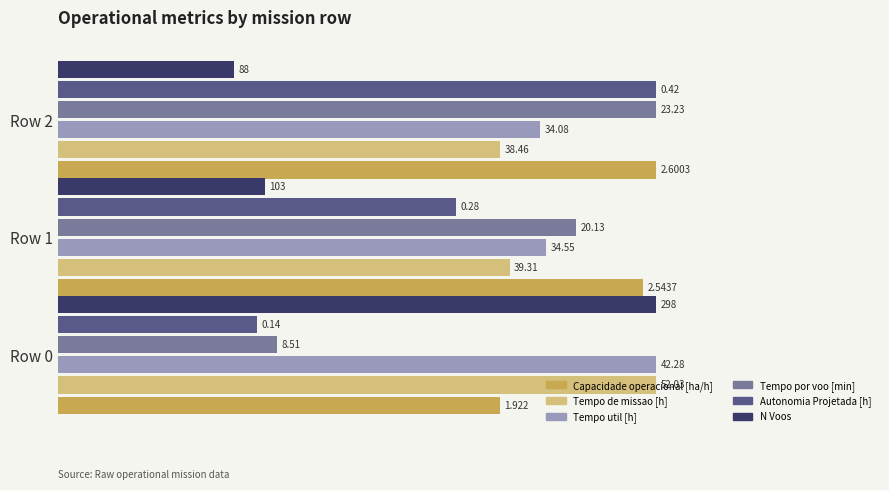

What are all the series names shown in the legend?

Capacidade operacional [ha/h], Tempo de missao [h], Tempo util [h], Tempo por voo [min], Autonomia Projetada [h], N Voos